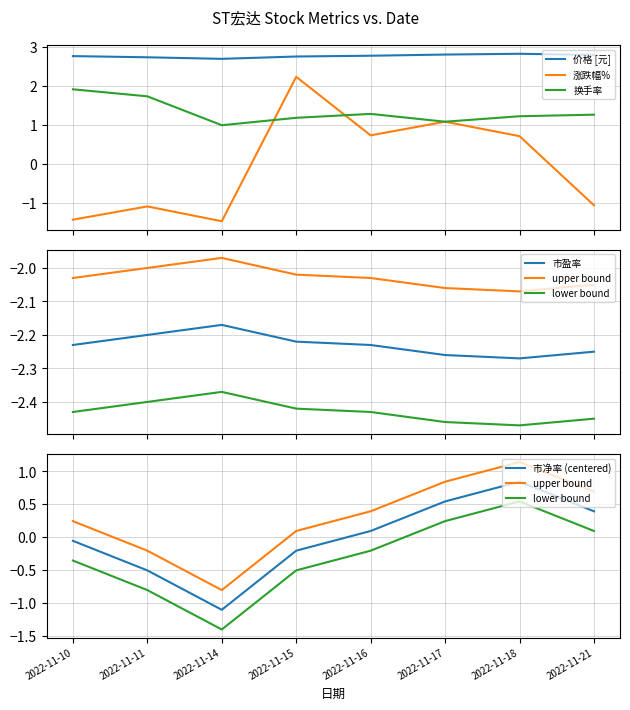

What is the spread (max minus min) of values at 2022-11-14?

4.9